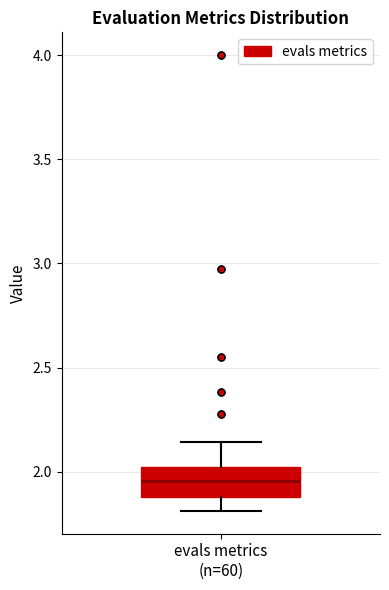

Read this box plot against the y-axis: the position of the median line, the range covered by the box, and the ends of both whiskers. The values are not printed on the chart, so give them approximately, as read against the axis.

median 1.95, box 1.90 to 2.00, whiskers 1.80 to 2.15